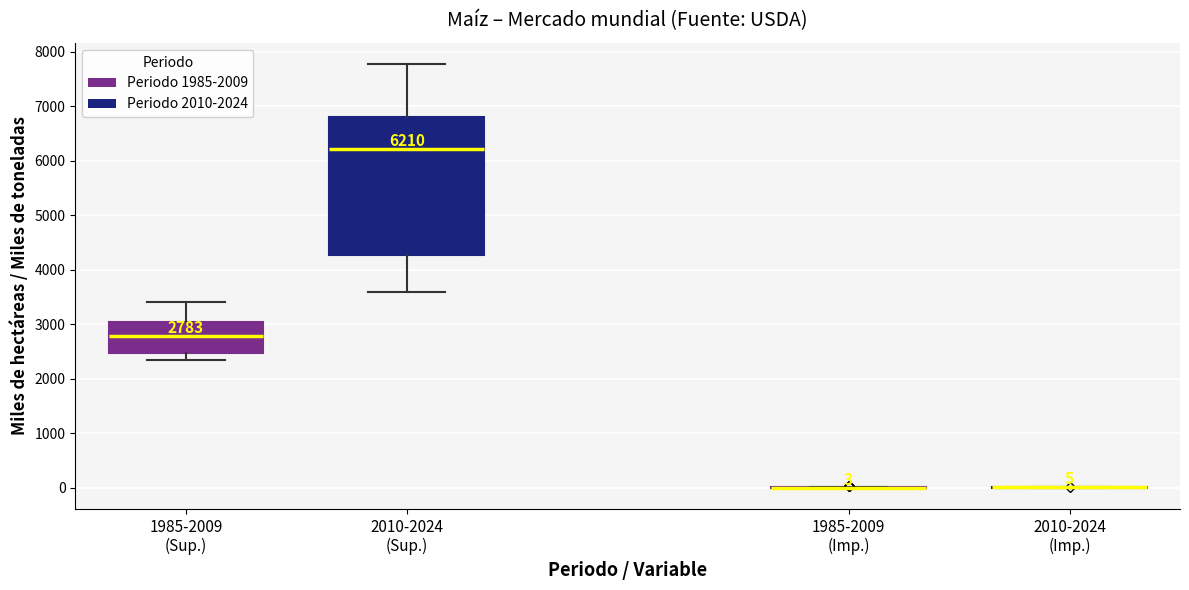

Which box is the tallest, from its lower edge to its upper edge?

2010-2024 (Sup.)